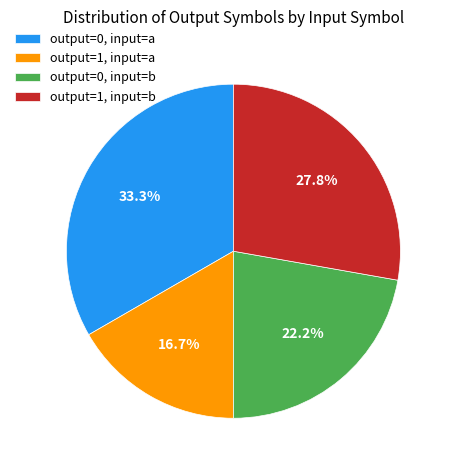

Rank the categories by value from lowest to highest.

output=1, input=a, output=0, input=b, output=1, input=b, output=0, input=a